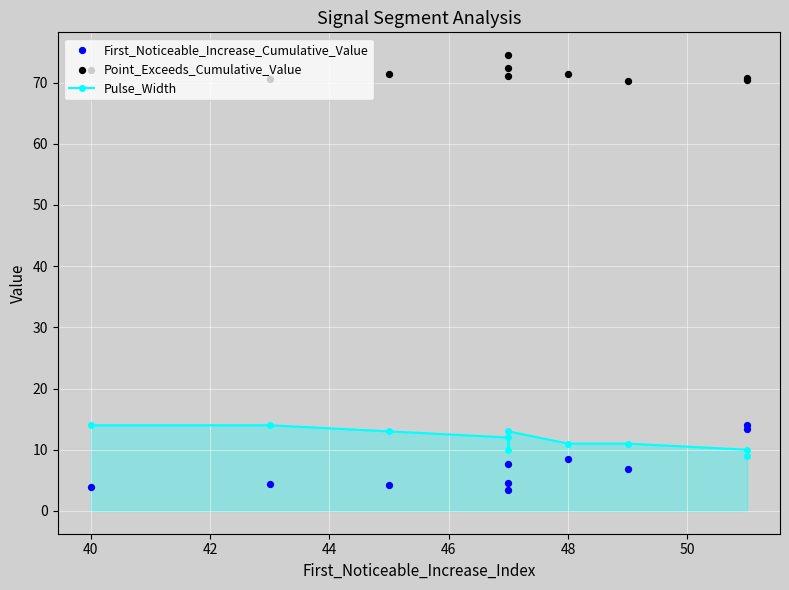

What is the total value across all series at 42?

88.7